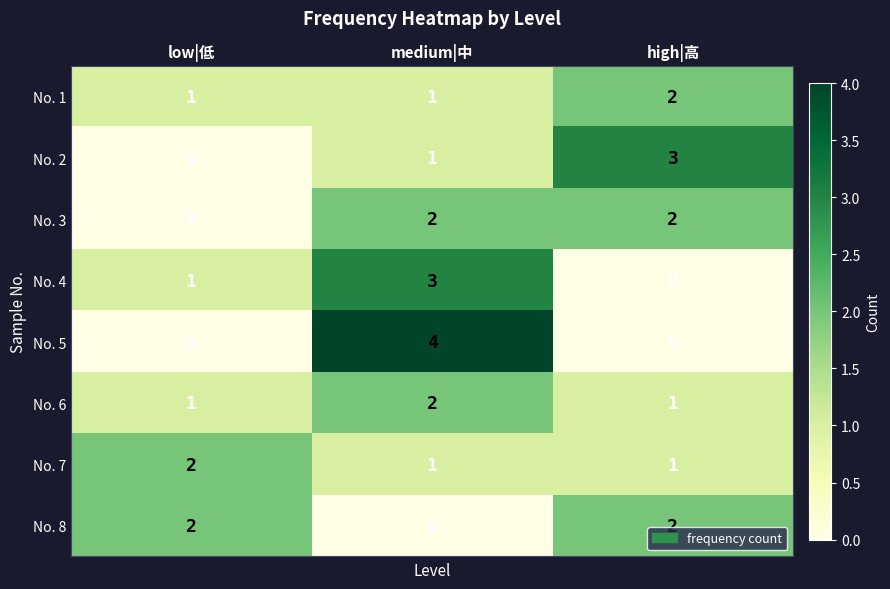

At which label is No. 3 closest to 1?

low|低